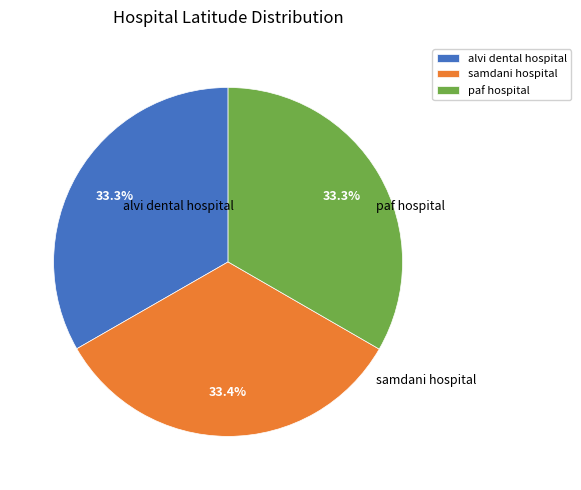

How many slices are in this pie chart?

3